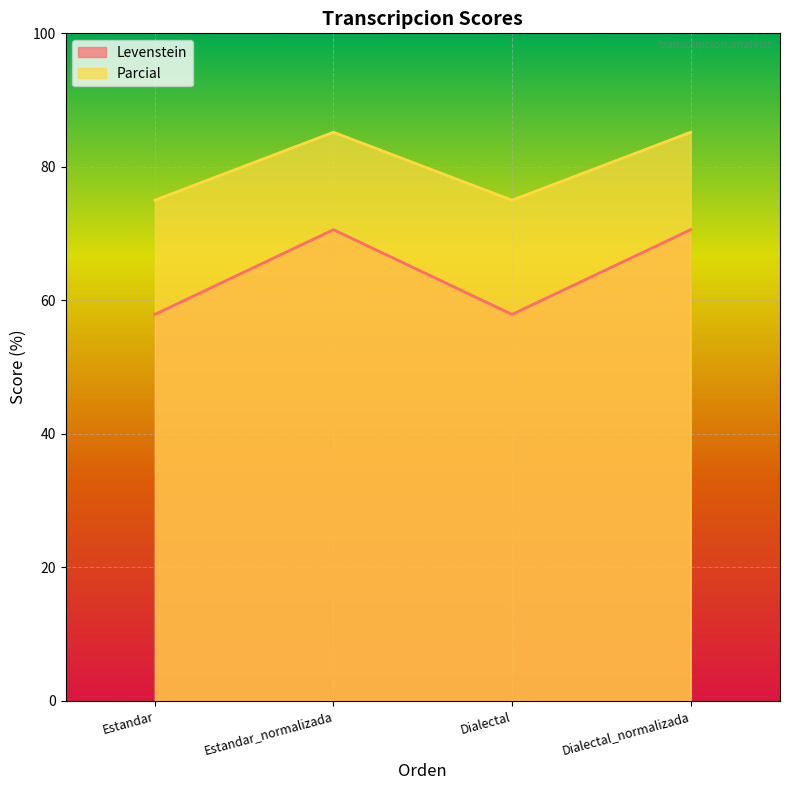

Rank the categories by Parcial value from highest to lowest.

Estandar_normalizada, Dialectal_normalizada, Estandar, Dialectal